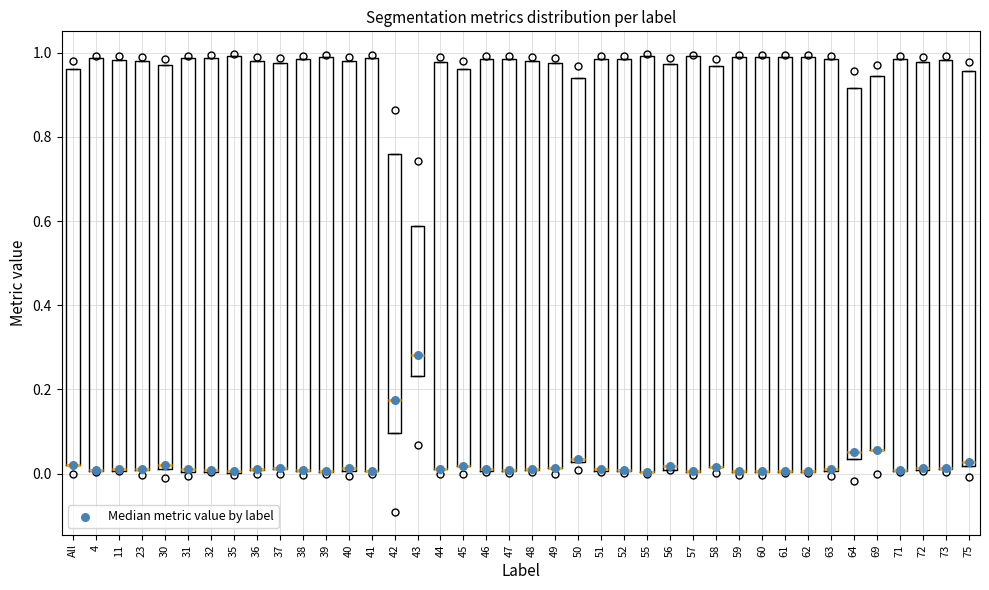

Reading left to right, transcribe this box plot: for each box, give where its median line is, the range the box spans, and where its two whiskers end, as read against the y-axis. The values are not printed on the chart, so give them approximately, as read against the axis.

All: median 0.02 (drawn on the box's lower edge), box 0.02 to 0.96, whiskers 0.02 to 0.96
4: median 0.00 (drawn on the box's lower edge), box 0.00 to 0.98, whiskers 0.00 to 0.98
11: median 0.02, box 0.00 to 0.98, whiskers 0.00 to 0.98
23: median 0.02 (drawn on the box's lower edge), box 0.00 to 0.98, whiskers 0.00 to 0.98
30: median 0.02, box 0.00 to 0.98, whiskers 0.00 to 0.98
31: median 0.00 (just above the box's lower edge), box 0.00 to 0.98, whiskers 0.00 to 0.98
32: median 0.00 (drawn on the box's lower edge), box 0.00 to 0.98, whiskers 0.00 to 0.98
35: median 0.00 (drawn on the box's lower edge), box 0.00 to 1.00, whiskers 0.00 to 1.00
36: median 0.02 (drawn on the box's lower edge), box 0.00 to 0.98, whiskers 0.00 to 0.98
37: median 0.02 (drawn on the box's lower edge), box 0.02 to 0.98, whiskers 0.02 to 0.98
38: median 0.00 (drawn on the box's lower edge), box 0.00 to 0.98, whiskers 0.00 to 0.98
39: median 0.00 (drawn on the box's lower edge), box 0.00 to 0.98, whiskers 0.00 to 0.98
40: median 0.02, box 0.00 to 0.98, whiskers 0.00 to 0.98
41: median 0.00 (drawn on the box's lower edge), box 0.00 to 0.98, whiskers 0.00 to 0.98
42: median 0.18, box 0.10 to 0.76, whiskers 0.10 to 0.76
43: median 0.28, box 0.24 to 0.58, whiskers 0.24 to 0.58
44: median 0.02 (drawn on the box's lower edge), box 0.02 to 0.98, whiskers 0.02 to 0.98
45: median 0.02 (drawn on the box's lower edge), box 0.02 to 0.96, whiskers 0.02 to 0.96
46: median 0.02 (drawn on the box's lower edge), box 0.00 to 0.98, whiskers 0.00 to 0.98
47: median 0.00 (drawn on the box's lower edge), box 0.00 to 0.98, whiskers 0.00 to 0.98
48: median 0.02 (drawn on the box's lower edge), box 0.00 to 0.98, whiskers 0.00 to 0.98
49: median 0.02 (drawn on the box's lower edge), box 0.02 to 0.98, whiskers 0.02 to 0.98
50: median 0.04, box 0.02 to 0.94, whiskers 0.02 to 0.94
51: median 0.00 (drawn on the box's lower edge), box 0.00 to 0.98, whiskers 0.00 to 0.98
52: median 0.00 (drawn on the box's lower edge), box 0.00 to 0.98, whiskers 0.00 to 0.98
55: median 0.00 (drawn on the box's lower edge), box 0.00 to 1.00, whiskers 0.00 to 1.00
56: median 0.02, box 0.00 to 0.98, whiskers 0.00 to 0.98
57: median 0.00 (drawn on the box's lower edge), box 0.00 to 1.00, whiskers 0.00 to 1.00
58: median 0.02 (drawn on the box's lower edge), box 0.02 to 0.96, whiskers 0.02 to 0.96
59: median 0.00 (drawn on the box's lower edge), box 0.00 to 1.00, whiskers 0.00 to 1.00
60: median 0.00 (drawn on the box's lower edge), box 0.00 to 1.00, whiskers 0.00 to 1.00
61: median 0.00 (drawn on the box's lower edge), box 0.00 to 0.98, whiskers 0.00 to 0.98
62: median 0.00 (drawn on the box's lower edge), box 0.00 to 0.98, whiskers 0.00 to 0.98
63: median 0.02, box 0.00 to 0.98, whiskers 0.00 to 0.98
64: median 0.06, box 0.04 to 0.92, whiskers 0.04 to 0.92
69: median 0.06 (drawn on the box's lower edge), box 0.06 to 0.94, whiskers 0.06 to 0.94
71: median 0.00 (drawn on the box's lower edge), box 0.00 to 0.98, whiskers 0.00 to 0.98
72: median 0.02, box 0.00 to 0.98, whiskers 0.00 to 0.98
73: median 0.02 (drawn on the box's lower edge), box 0.02 to 0.98, whiskers 0.02 to 0.98
75: median 0.02 (just above the box's lower edge), box 0.02 to 0.96, whiskers 0.02 to 0.96